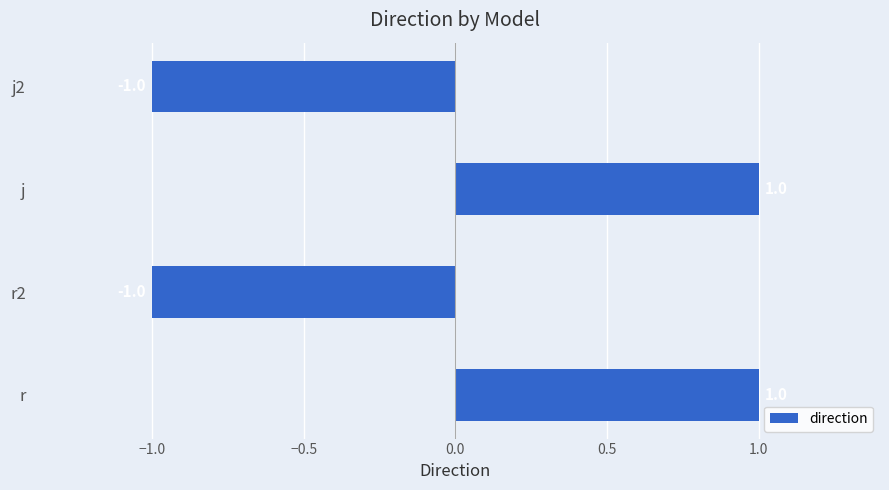

Reading bottom to top, list all the values displayed in this chart.

r=1.0	r2=-1.0	j=1.0	j2=-1.0